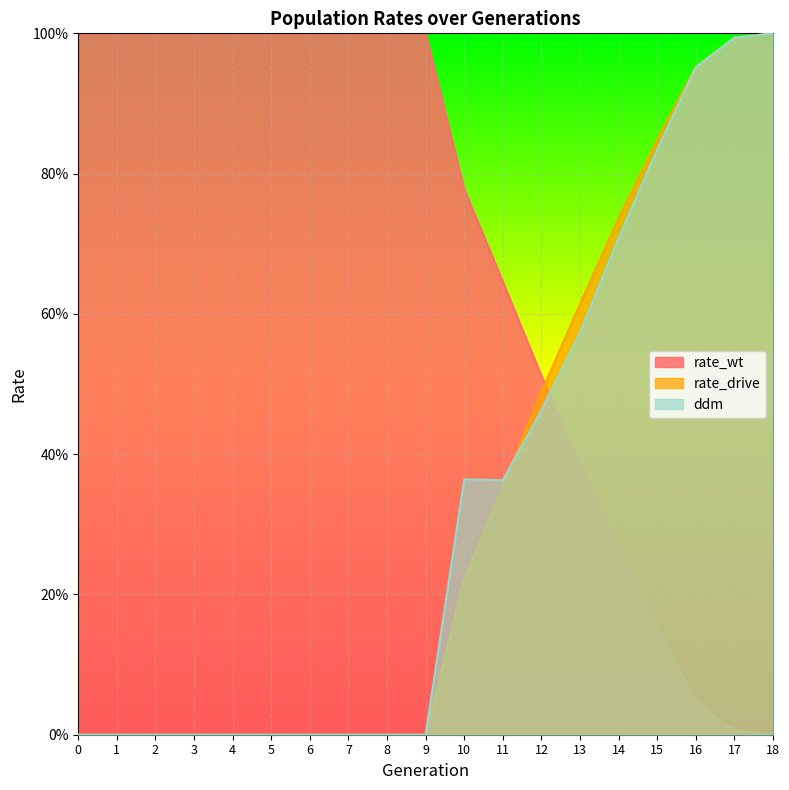

Reading right to left, transcribe all the data shown in this chart.

rate_wt: 18=0.0	17=0.0	16=0.0	15=0.2	14=0.3	13=0.4	12=0.5	11=0.6	10=0.8	9=1.0	8=1.0	7=1.0	6=1.0	5=1.0	4=1.0	3=1.0	2=1.0	1=1.0	0=1.0
rate_drive: 18=1.0	17=1.0	16=1.0	15=0.8	14=0.7	13=0.6	12=0.5	11=0.4	10=0.2	9=0.0	8=0.0	7=0.0	6=0.0	5=0.0	4=0.0	3=0.0	2=0.0	1=0.0	0=0.0
ddm: 18=1.0	17=1.0	16=1.0	15=0.8	14=0.7	13=0.6	12=0.5	11=0.4	10=0.4	9=0.0	8=0.0	7=0.0	6=0.0	5=0.0	4=0.0	3=0.0	2=0.0	1=0.0	0=0.0